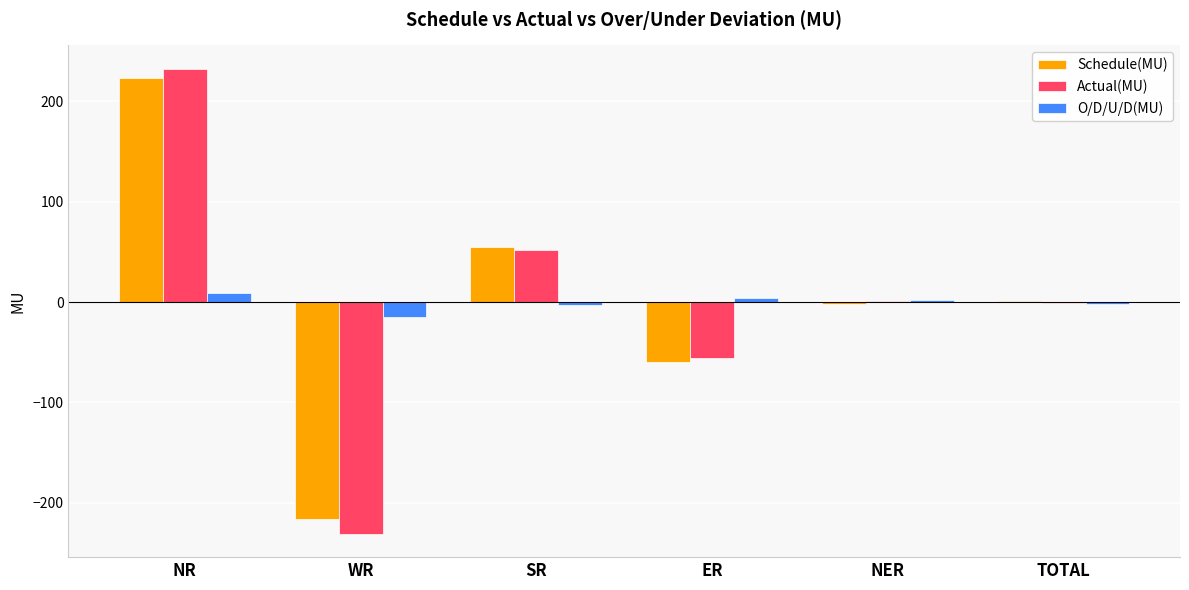

At which category is the sum across all series the highest?

NR